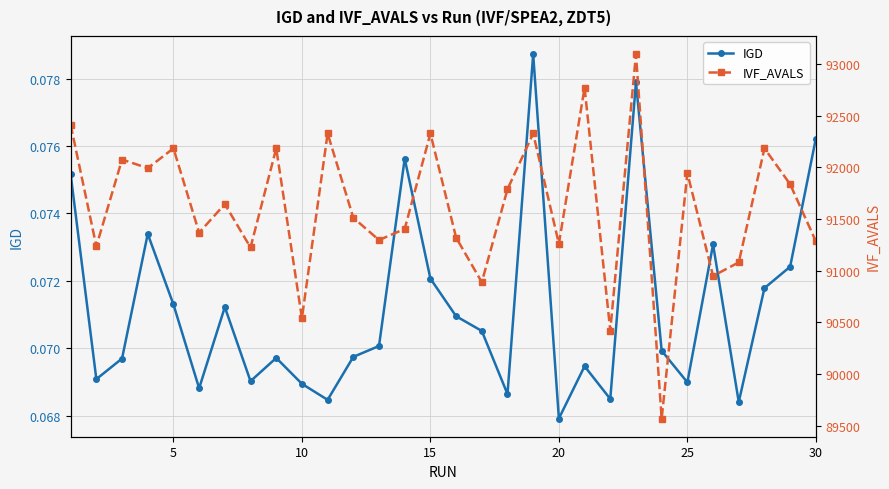

What is the maximum value shown in the chart?

93096.0